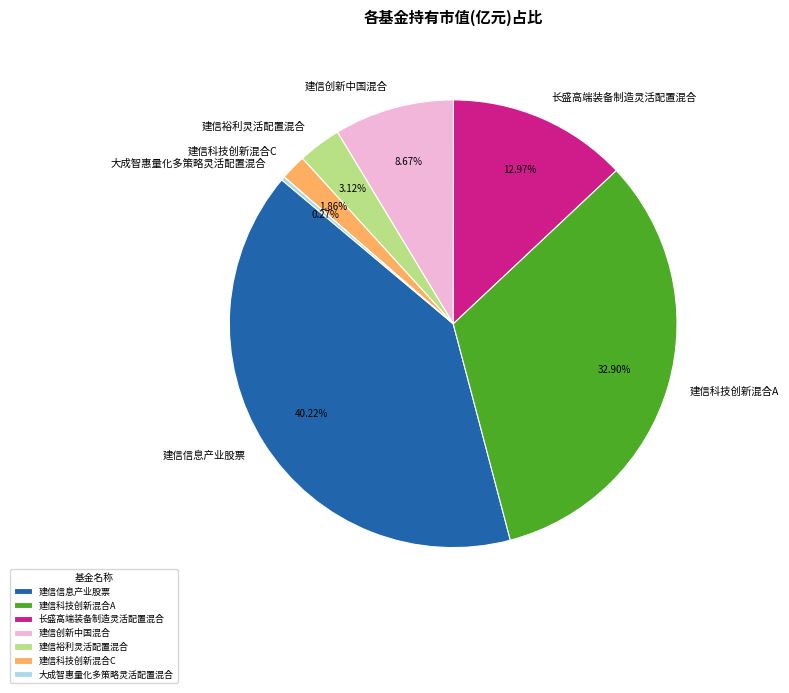

To the nearest percent, what is the average slice percentage?

14%